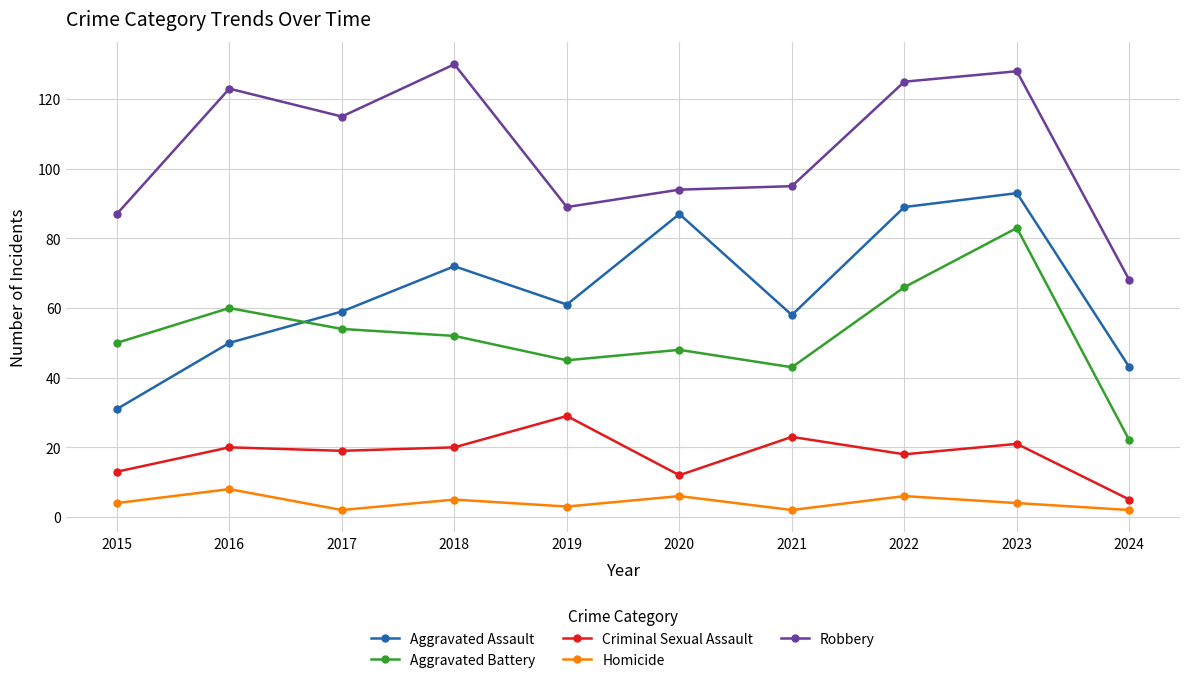

Reading right to left, transcribe all the data shown in this chart.

Aggravated Assault: 2024=43	2023=93	2022=89	2021=58	2020=87	2019=61	2018=72	2017=59	2016=50	2015=31
Aggravated Battery: 2024=22	2023=83	2022=66	2021=43	2020=48	2019=45	2018=52	2017=54	2016=60	2015=50
Criminal Sexual Assault: 2024=5	2023=21	2022=18	2021=23	2020=12	2019=29	2018=20	2017=19	2016=20	2015=13
Homicide: 2024=2	2023=4	2022=6	2021=2	2020=6	2019=3	2018=5	2017=2	2016=8	2015=4
Robbery: 2024=68	2023=128	2022=125	2021=95	2020=94	2019=89	2018=130	2017=115	2016=123	2015=87